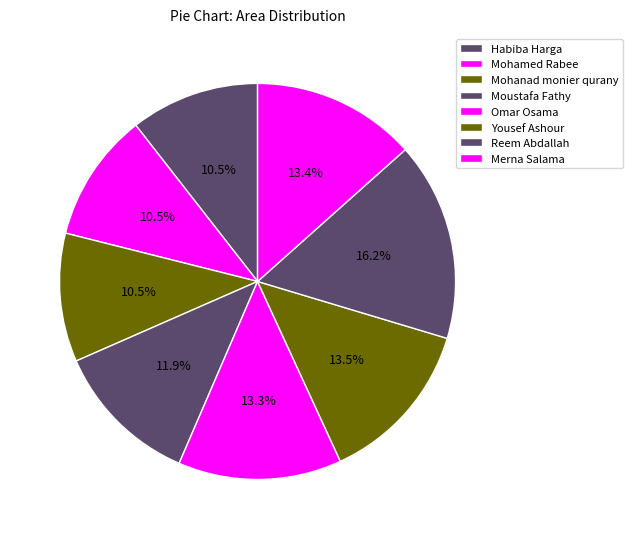

Combined, do Habiba Harga and Moustafa Fathy account for over 50%?

No